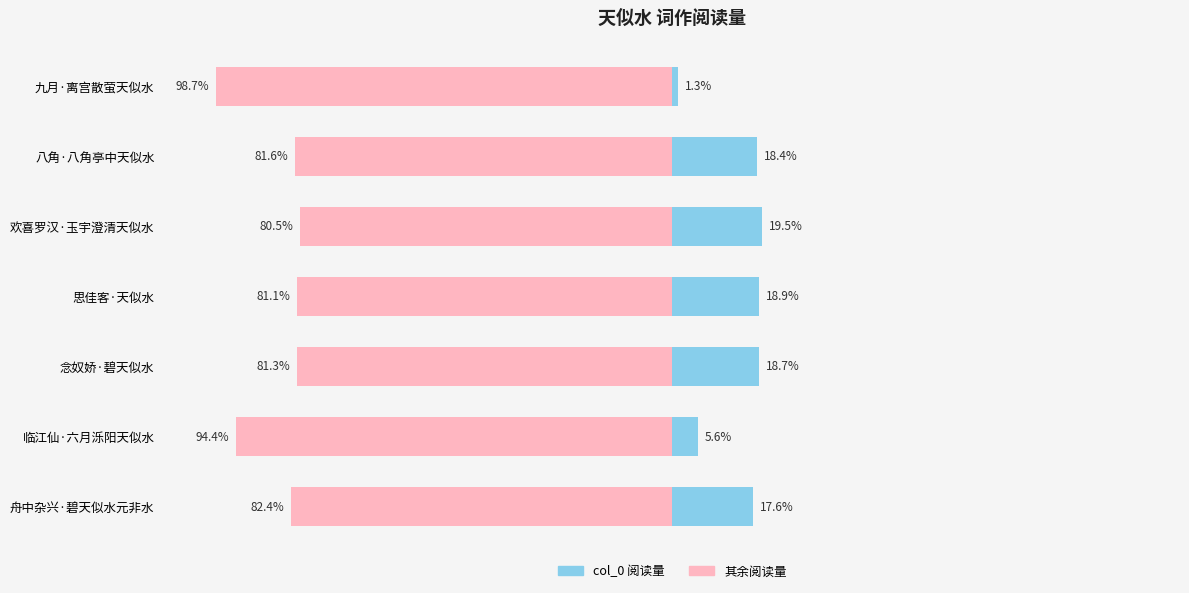

The value of col_0 占比 at 欢喜罗汉·玉宇澄清天似水 is 19.5. True or false?

True